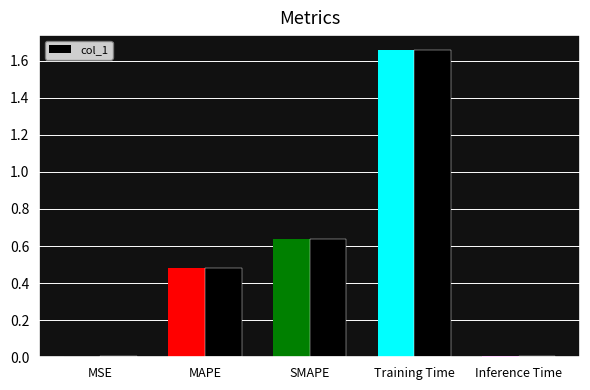

What position from the right is MAPE?

4